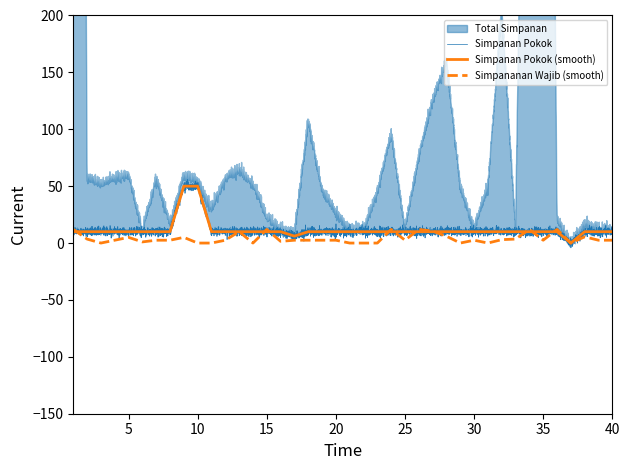

What is the highest value of the Simpananan Wajib (smooth) series?

12.0